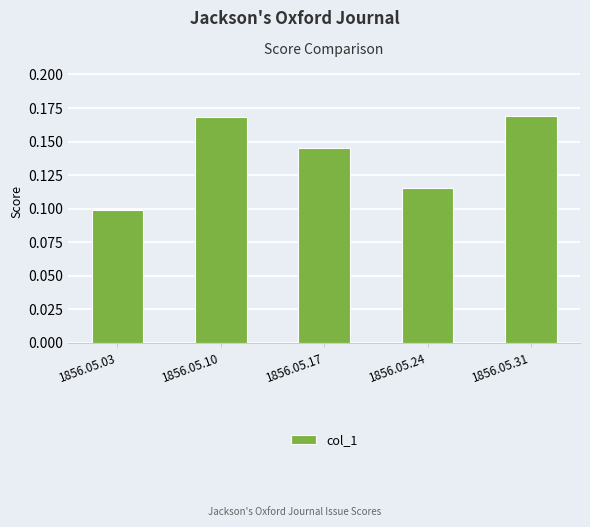

What is the sum of all values?

0.7